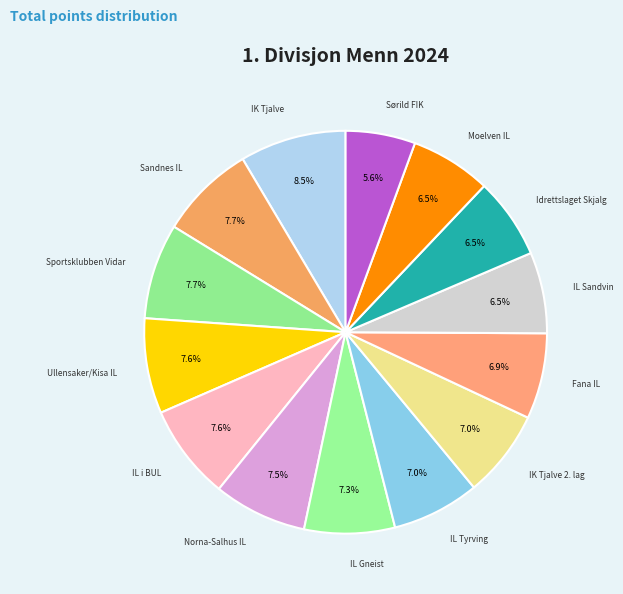

Rank the categories by value from highest to lowest.

IK Tjalve, Sandnes IL, Sportsklubben Vidar, Ullensaker/Kisa IL, IL i BUL, Norna-Salhus IL, IL Gneist, IL Tyrving, IK Tjalve 2. lag, Fana IL, IL Sandvin, Idrettslaget Skjalg, Moelven IL, Sørild FIK